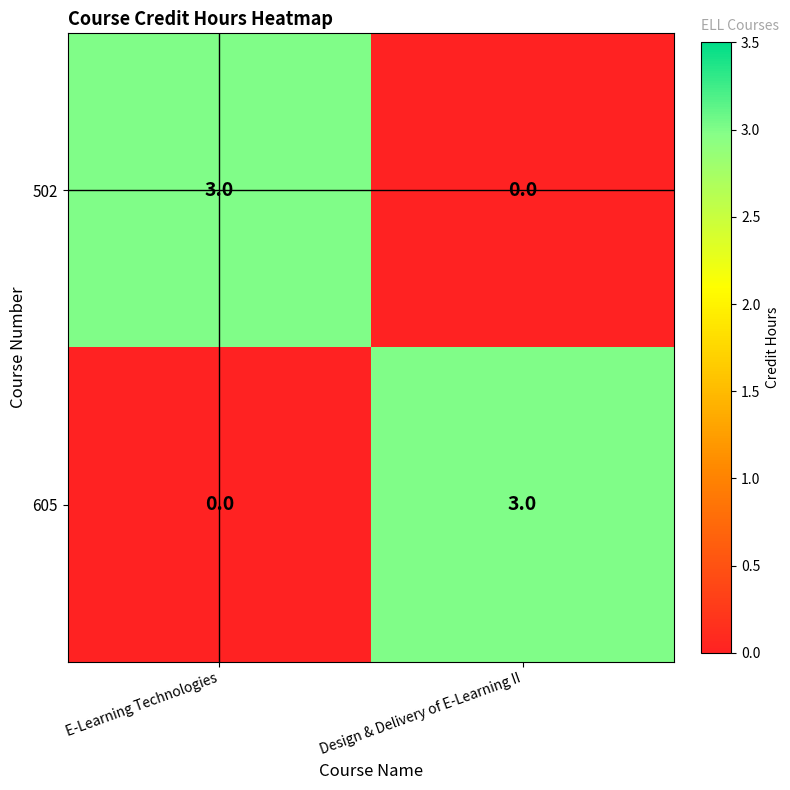

What is the maximum value shown in the chart?

3